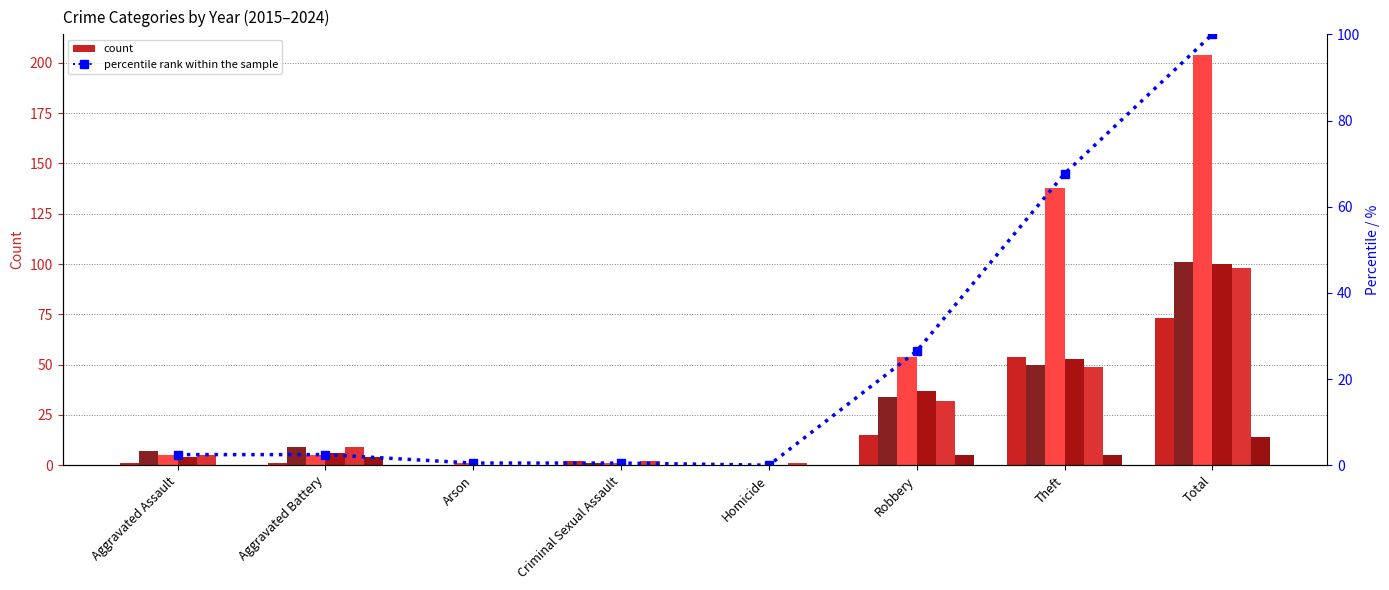

Reading right to left, extract all data points from this chart.

100.0	67.6	26.5	0.0	0.5	0.5	2.5	2.5